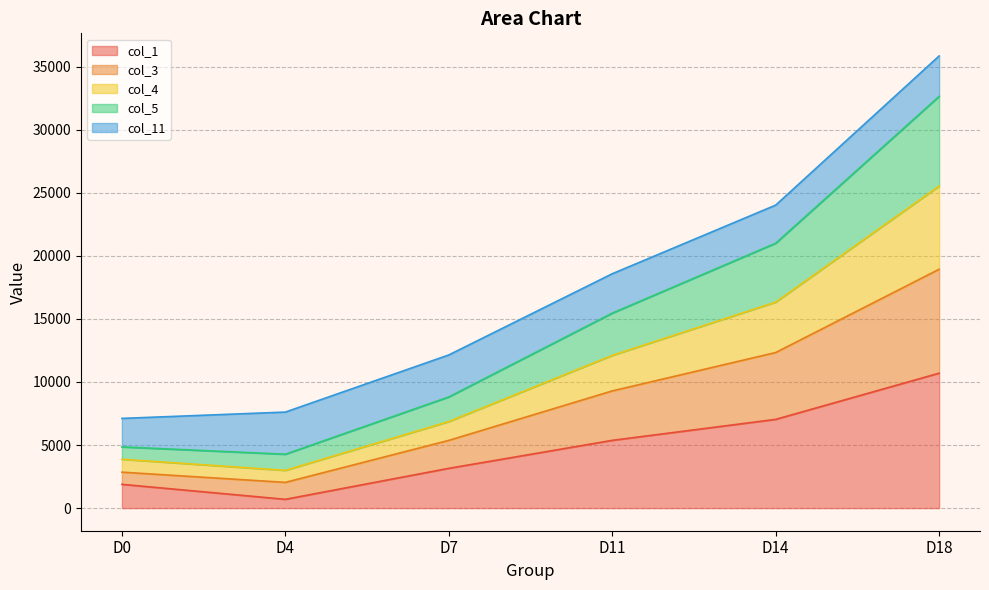

At which category is the sum across all series the highest?

D18